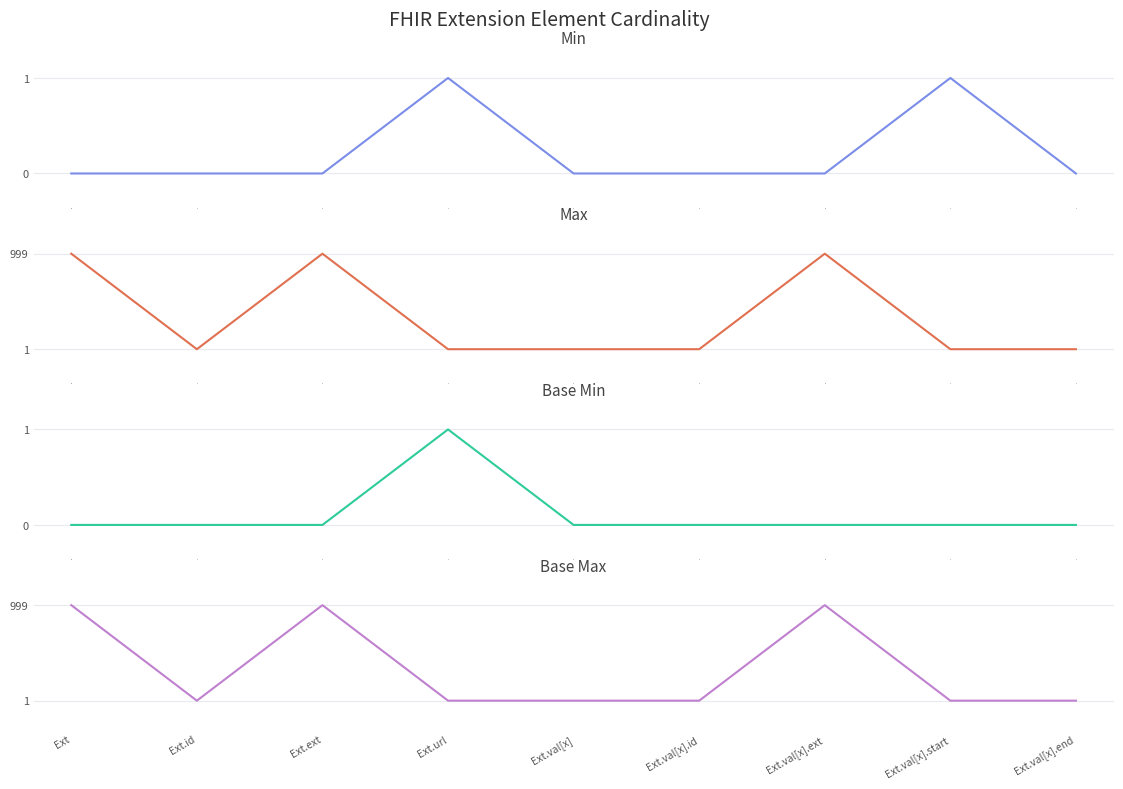

What is the difference between the Base Max values at Ext.ext and Ext.val[x].id?

998